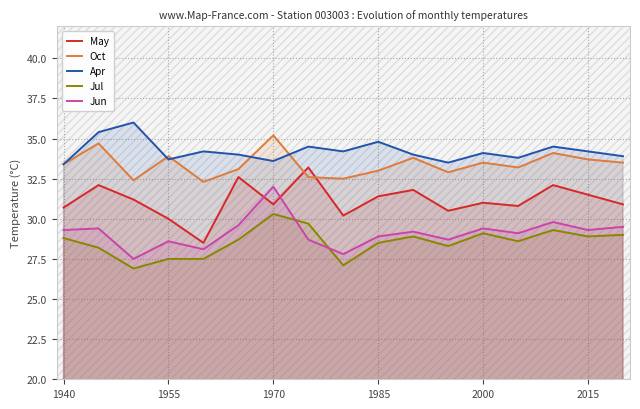

Is it true that Jul equals 11.4 at 1940?

False